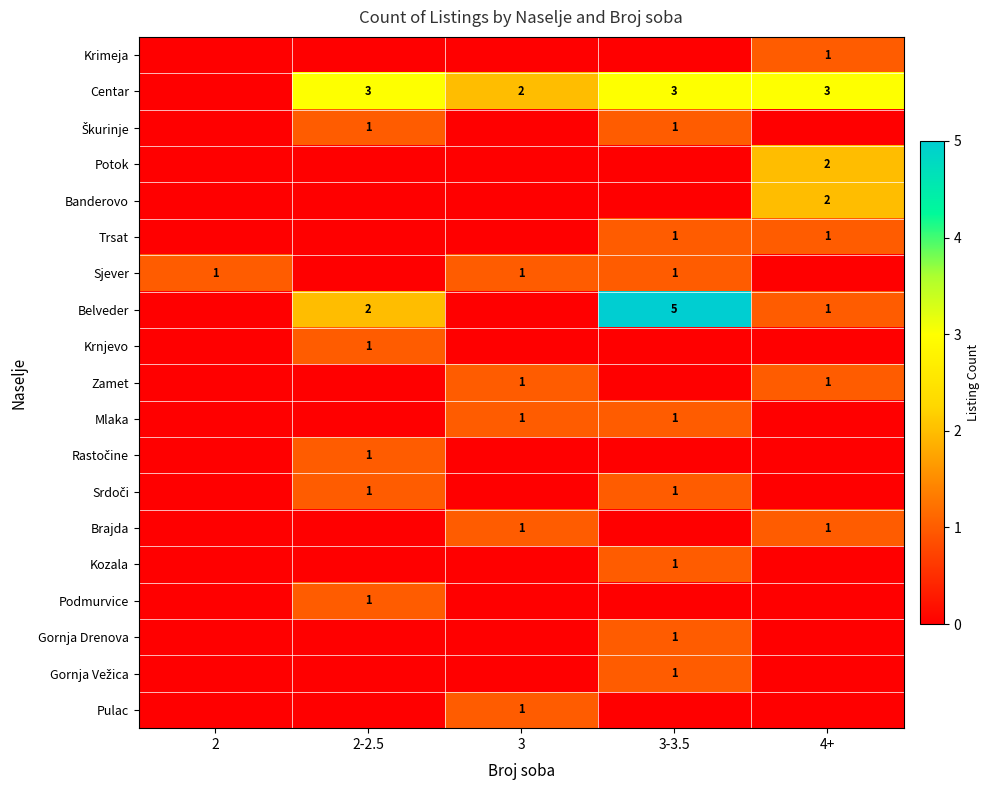

The value of Sjever at 3 is 1. True or false?

True